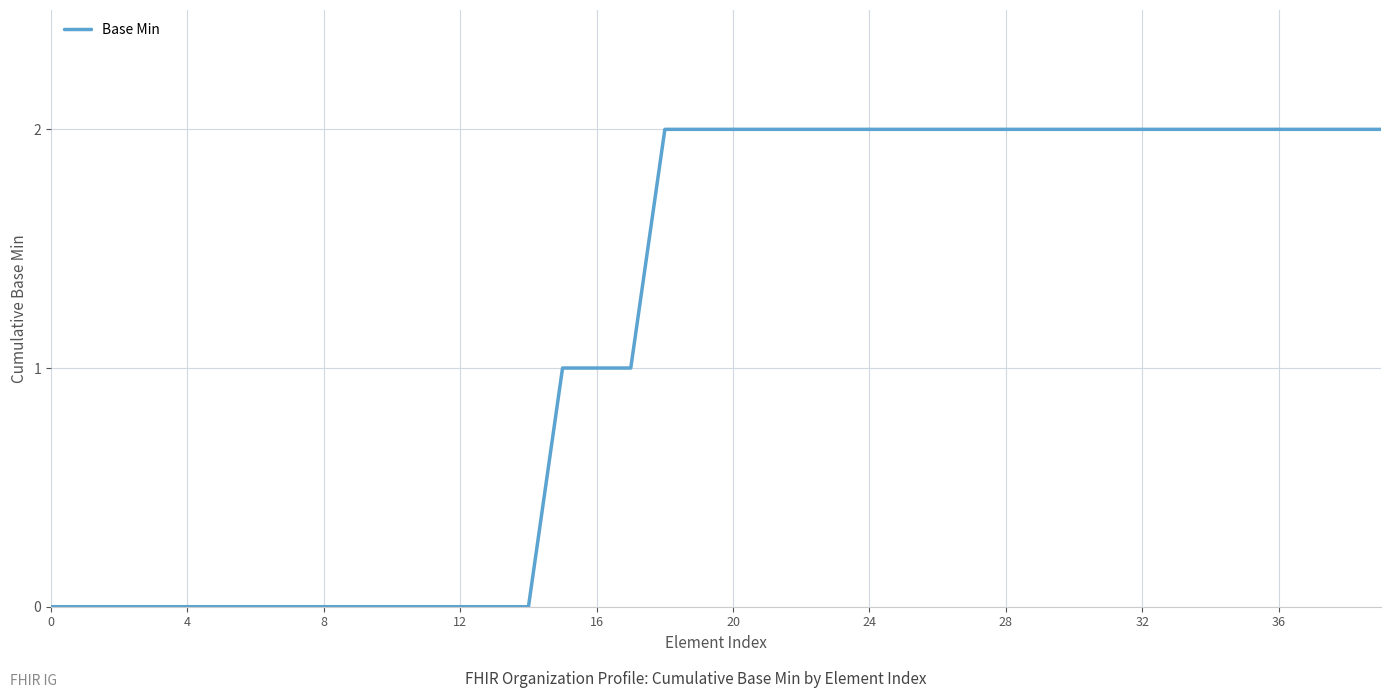

Is this an area chart (filled region under the line)?

No